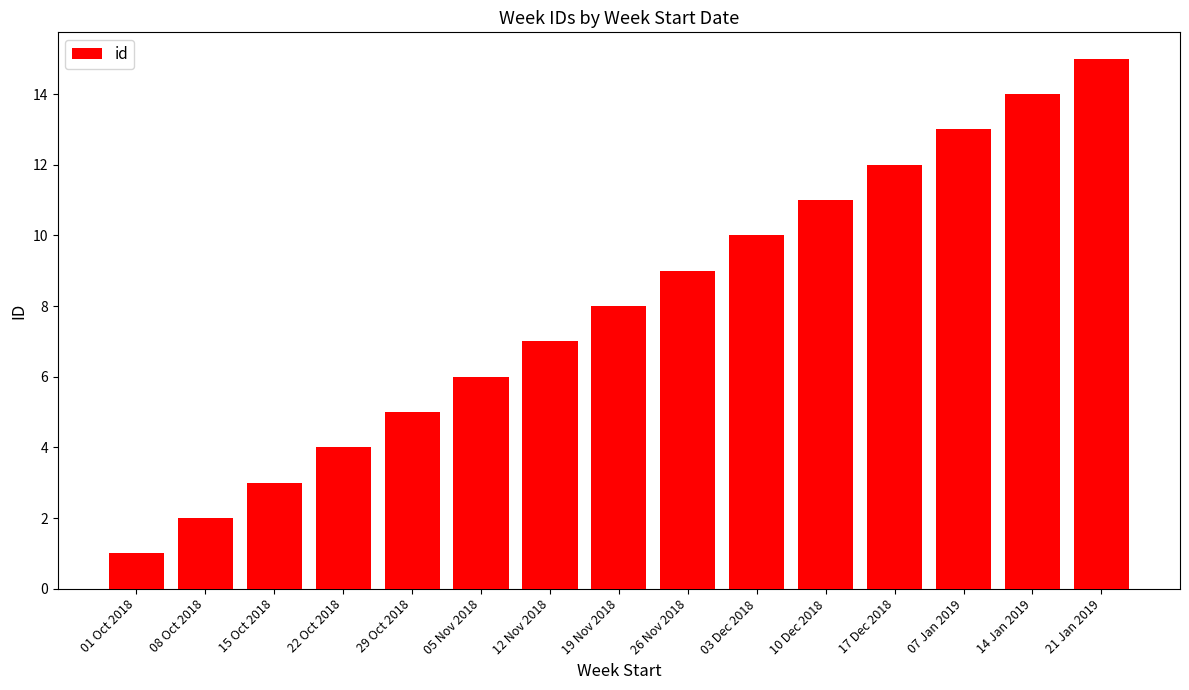

What is the sum of the values at 29 Oct 2018 and 15 Oct 2018?

8